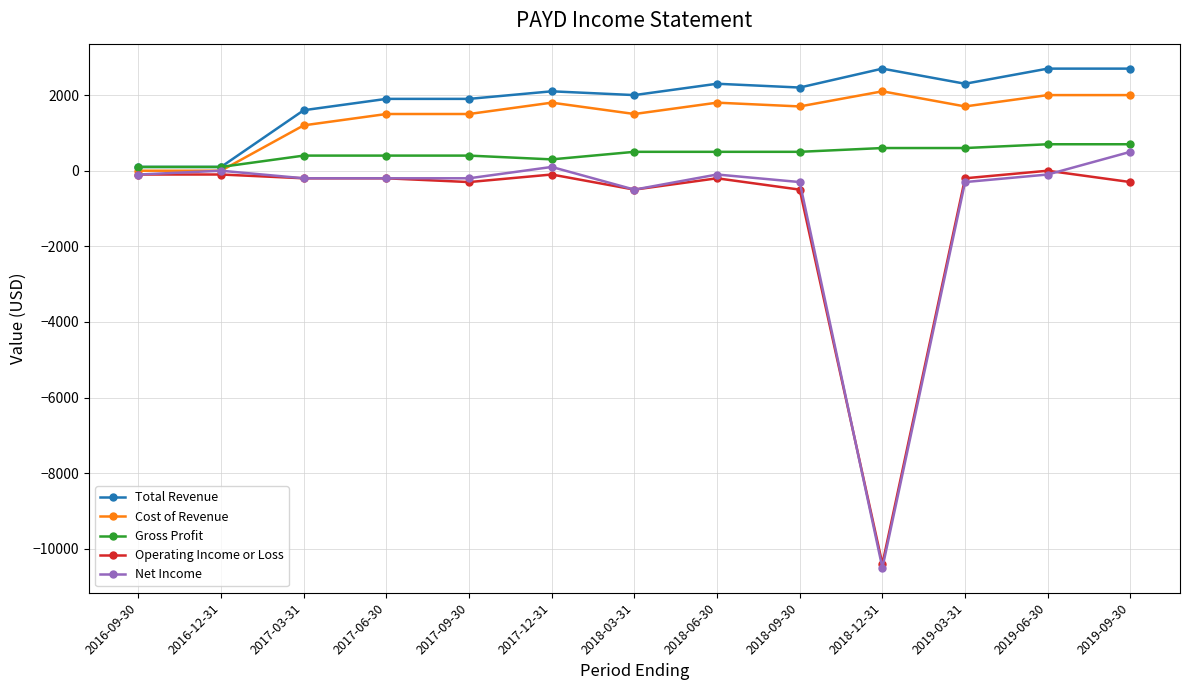

Which series has the largest range (max minus min)?

Net Income